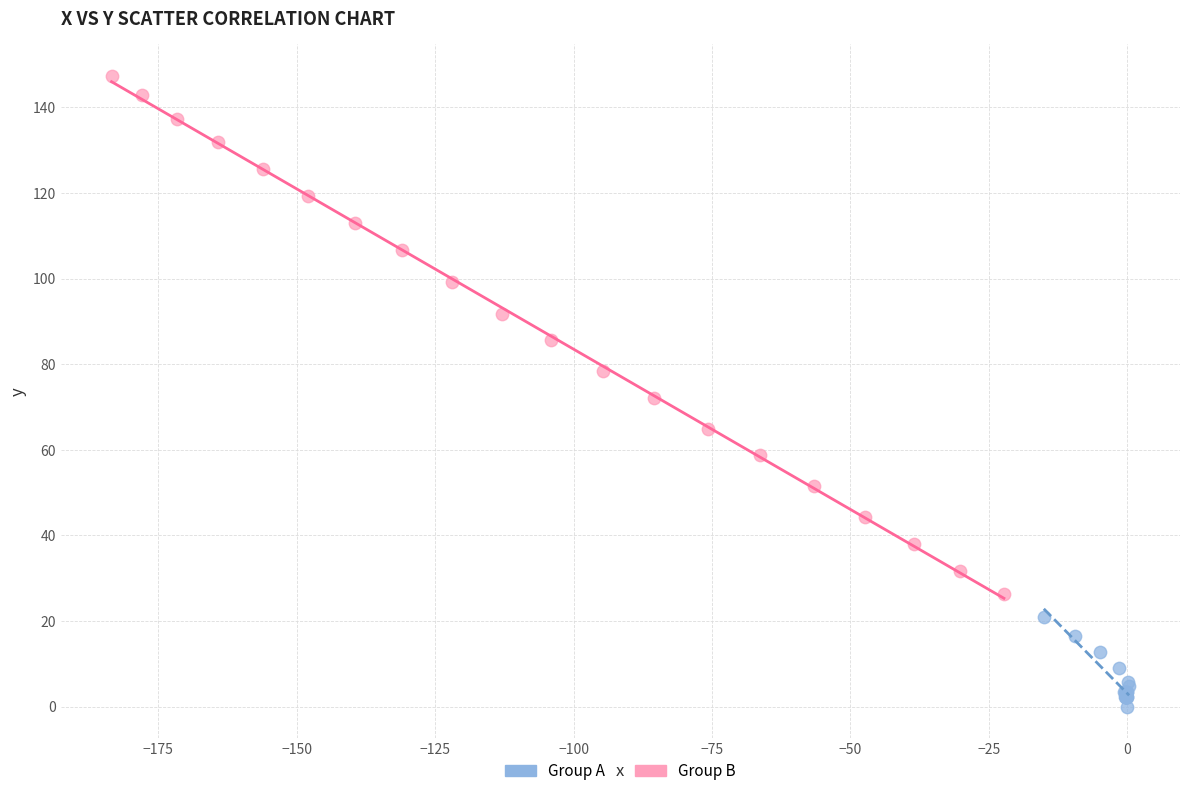

Which series contains the highest Y value?

Group B